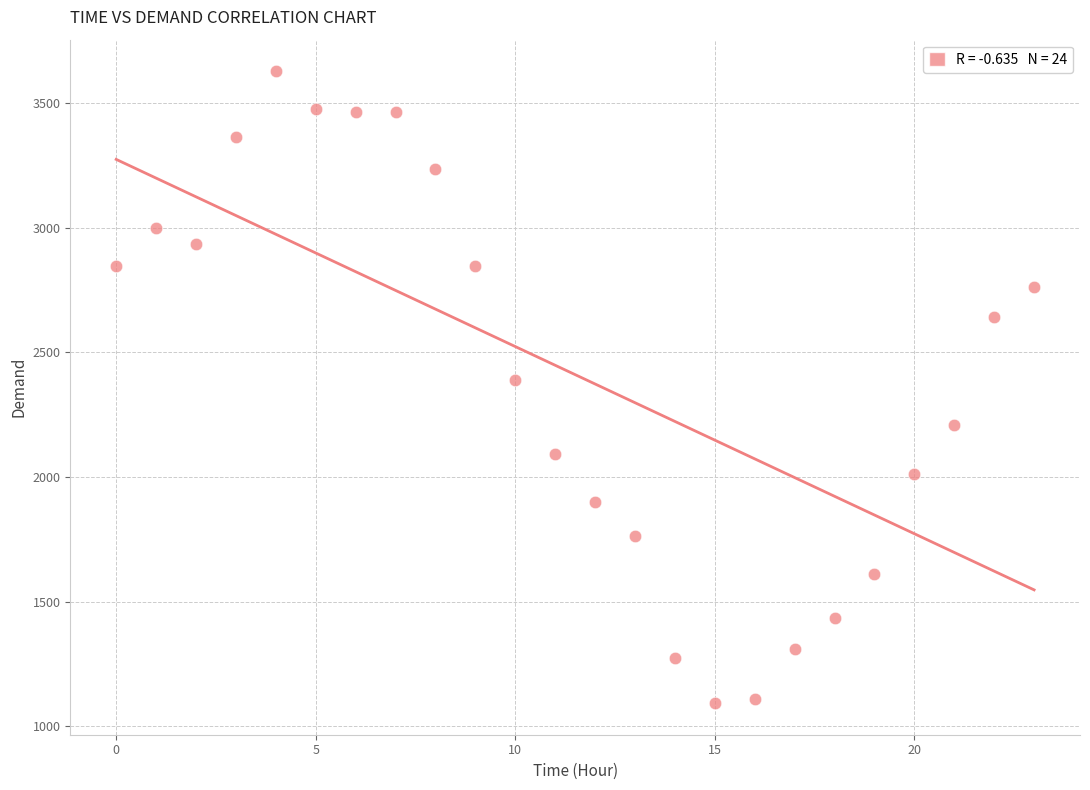

What is the range of Y values (max minus min)?

2535